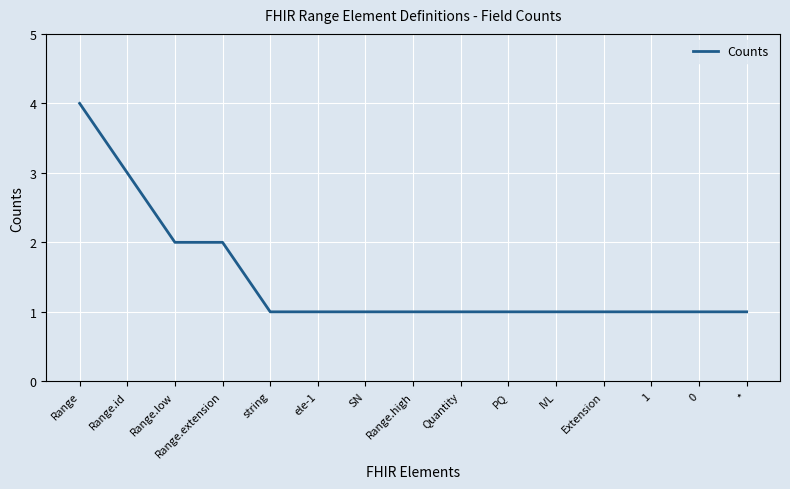

Is it true that the value at Range.id is 5?

False